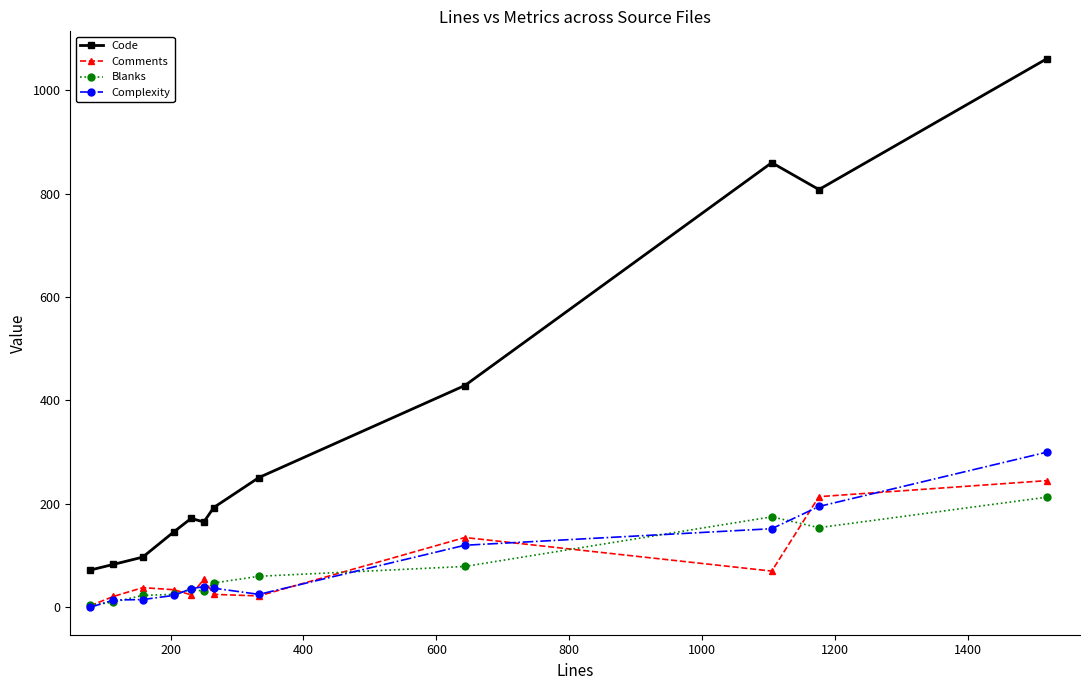

What is the difference between the maximum and minimum values in the Complexity series?

300